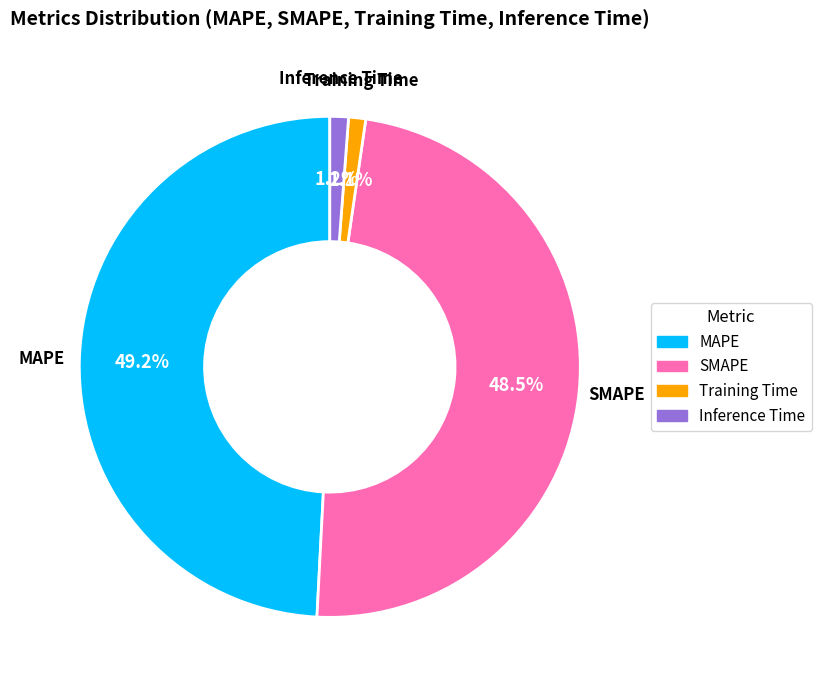

What is the largest slice in the pie chart?

MAPE